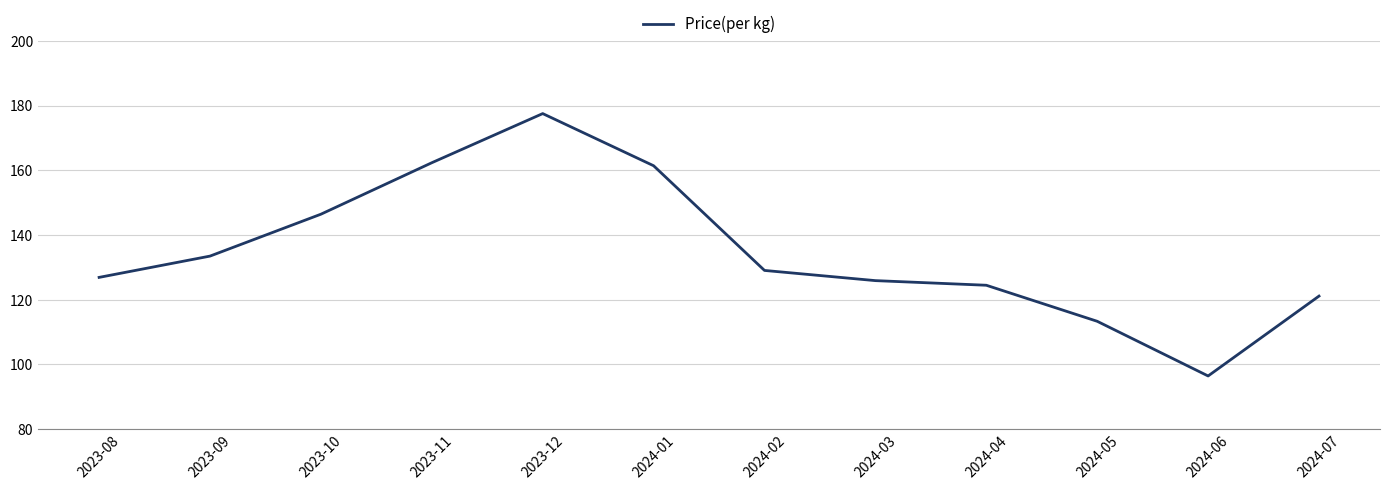

Does the chart have visible grid lines?

Yes